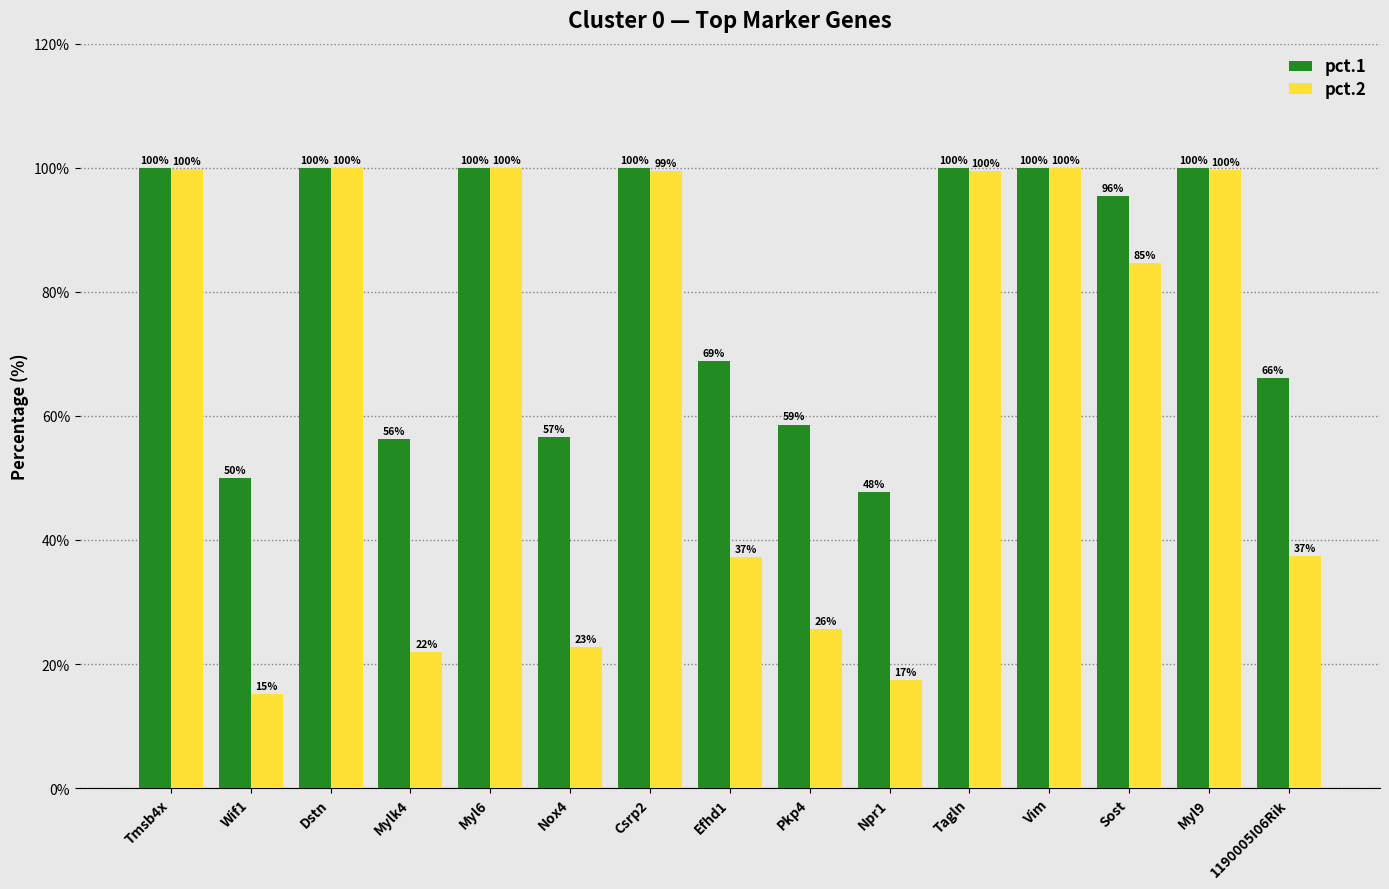

Which series has the largest total across all categories?

pct.1